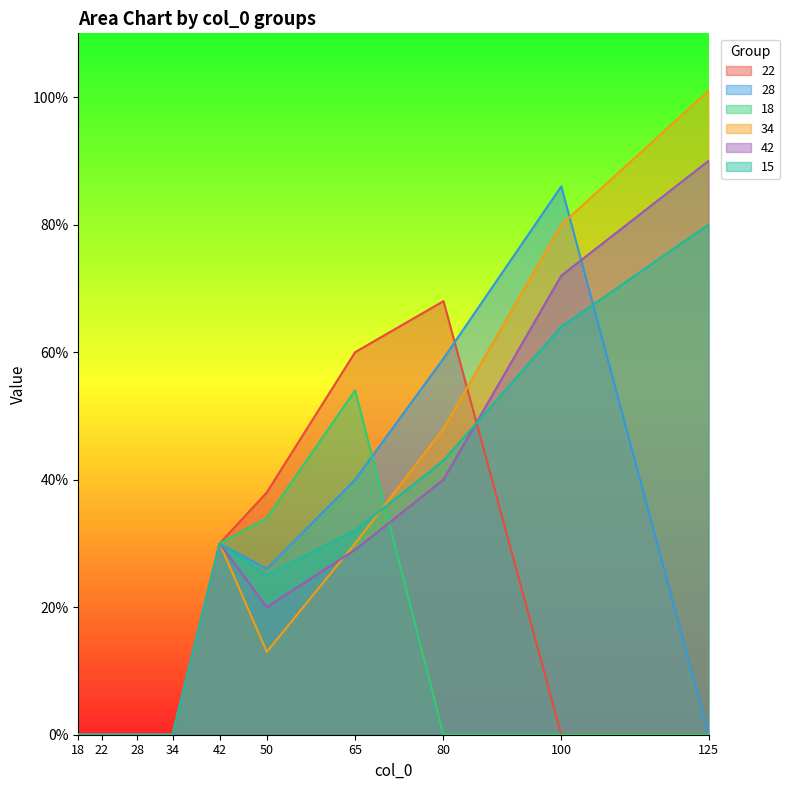

What is the average value of the 15 series?

0.3